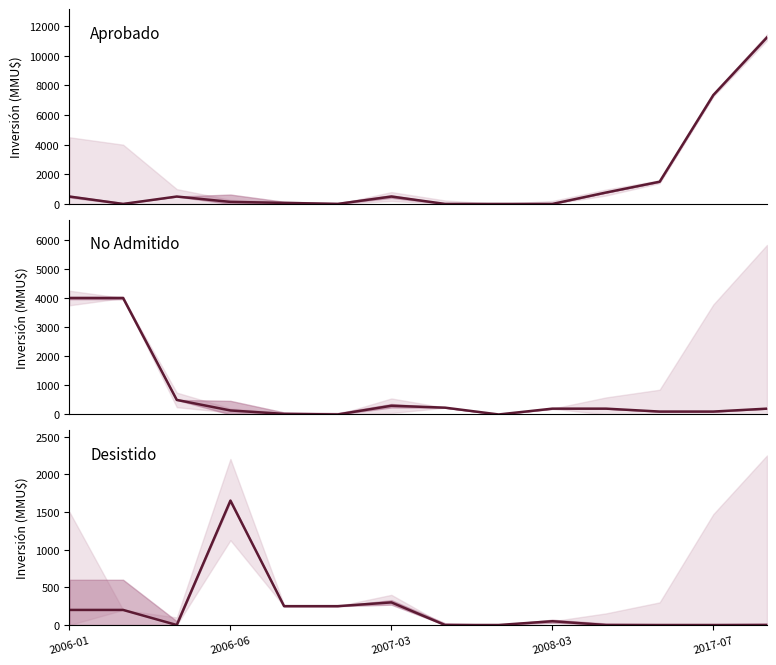

Where is the first local minimum for No Admitido?

5